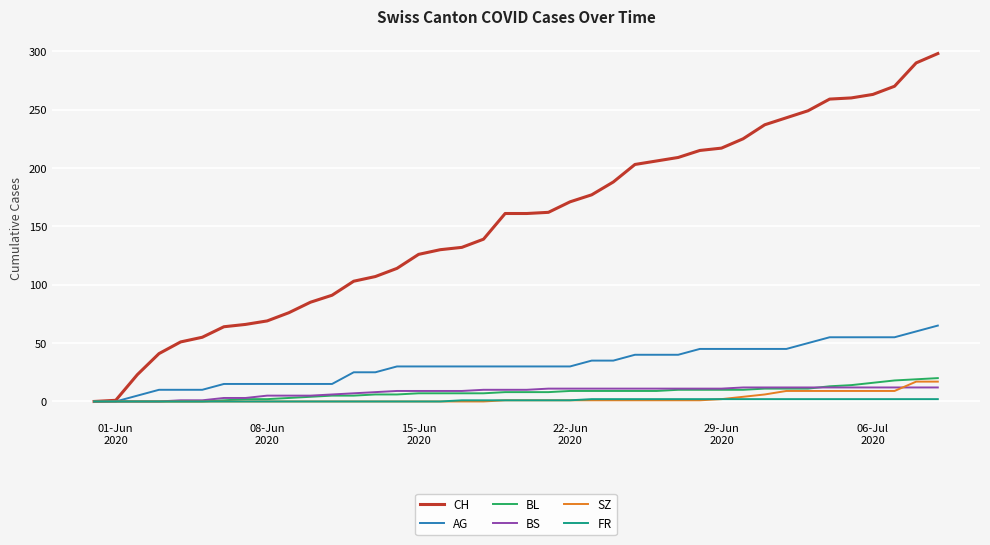

What is the greatest value displayed?

298